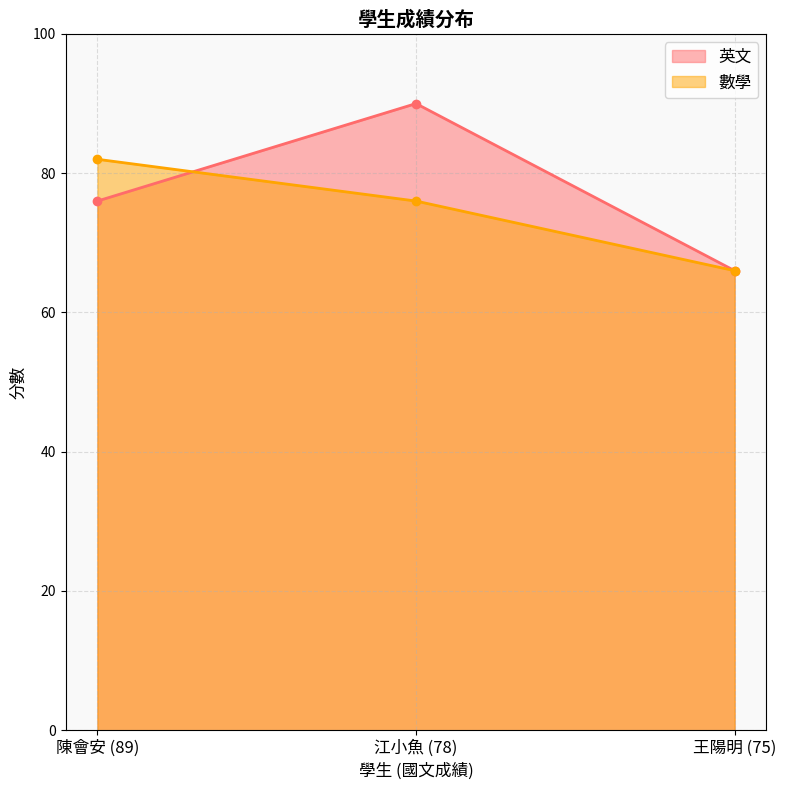

Is it true that 英文 equals 33 at 江小魚 (78)?

False